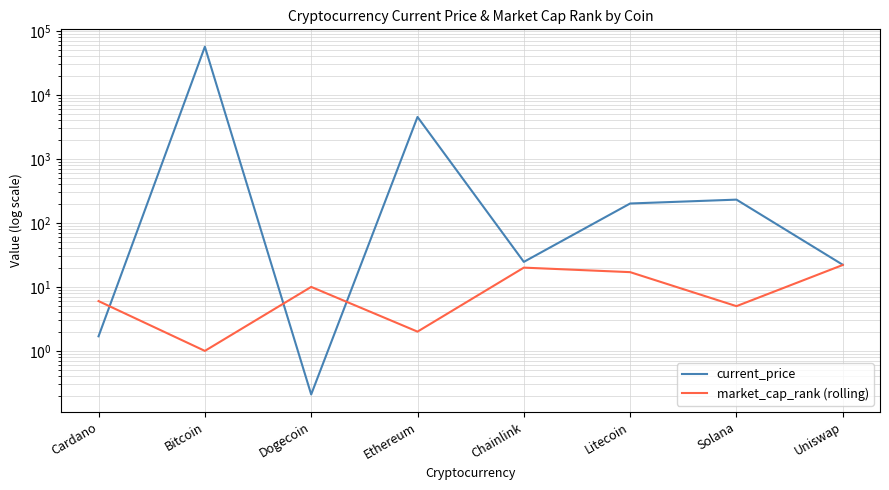

What is the difference between the highest and lowest values at Solana?

226.0